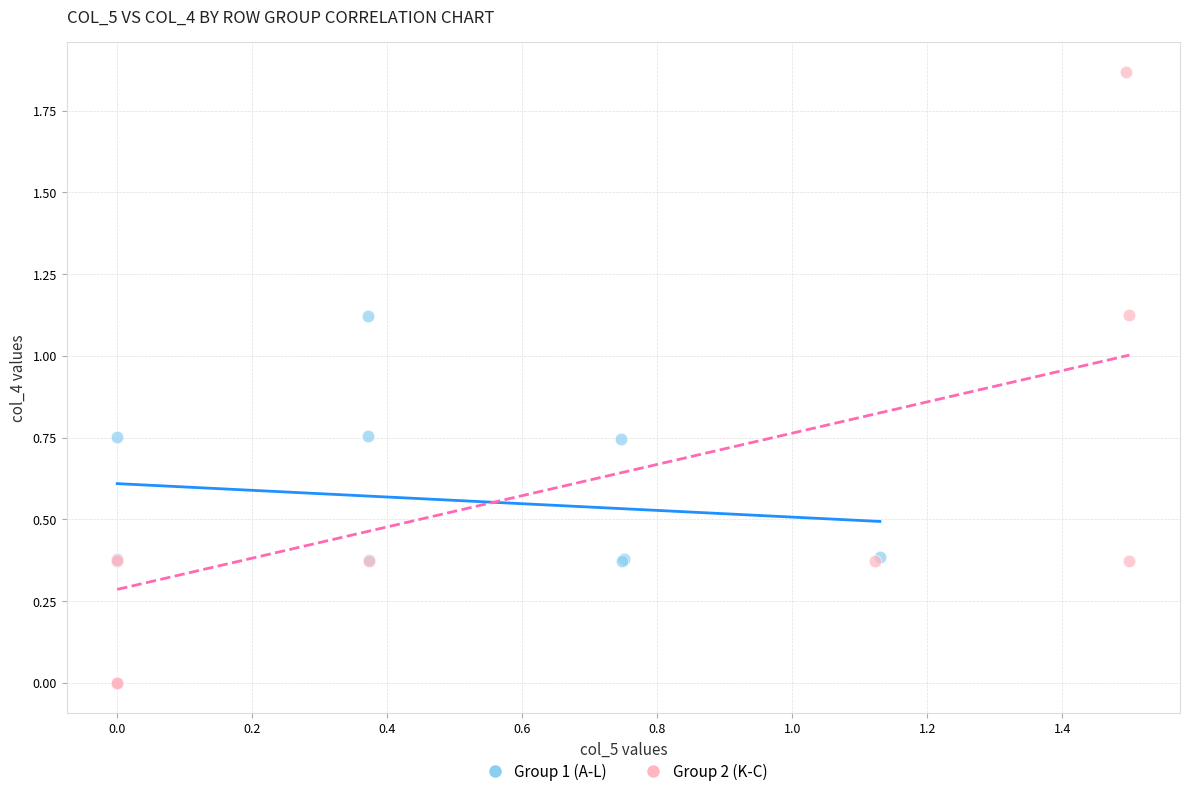

Which series reaches the maximum Y coordinate?

Group 2 (K-C)